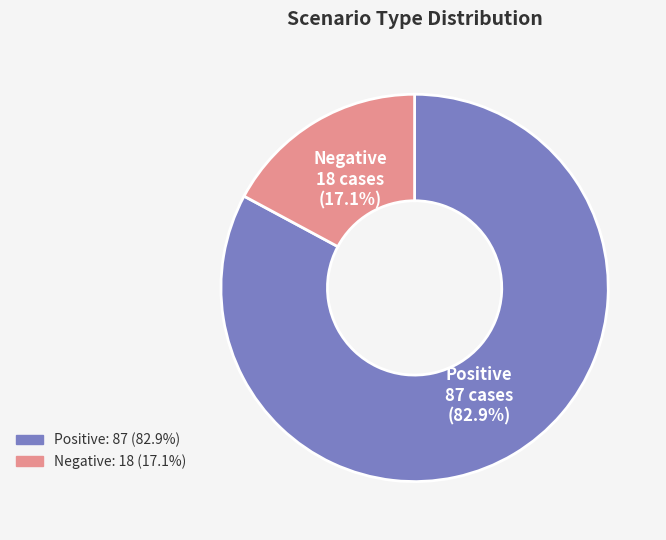

What percentage is the Positive slice, to the nearest percent?

83%